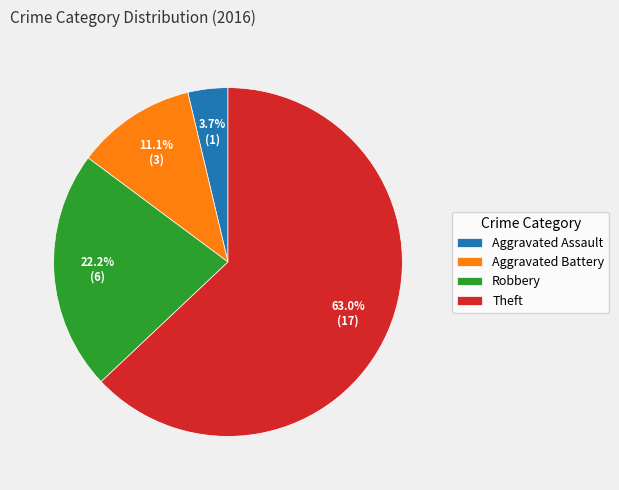

Rank the categories by value from lowest to highest.

Aggravated Assault, Aggravated Battery, Robbery, Theft